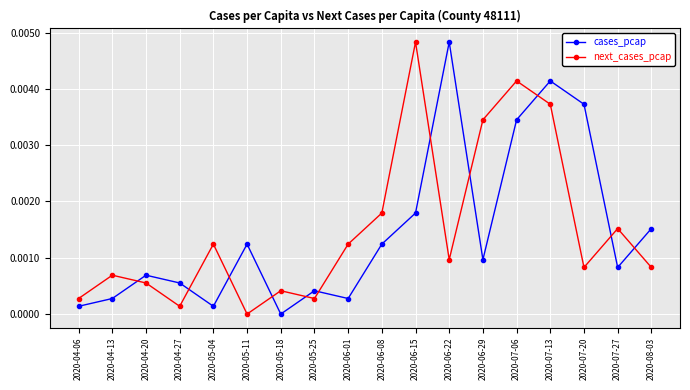

After their last crossing, which series has the higher values: cases_pcap or next_cases_pcap?

cases_pcap